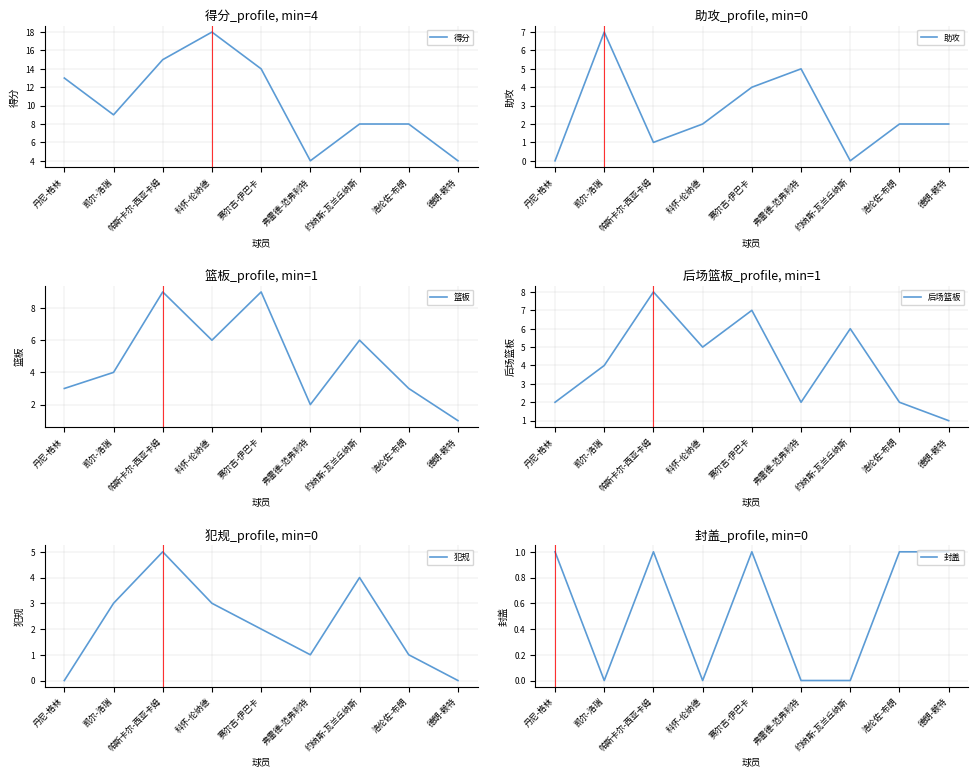

Which series has the widest spread of values?

得分